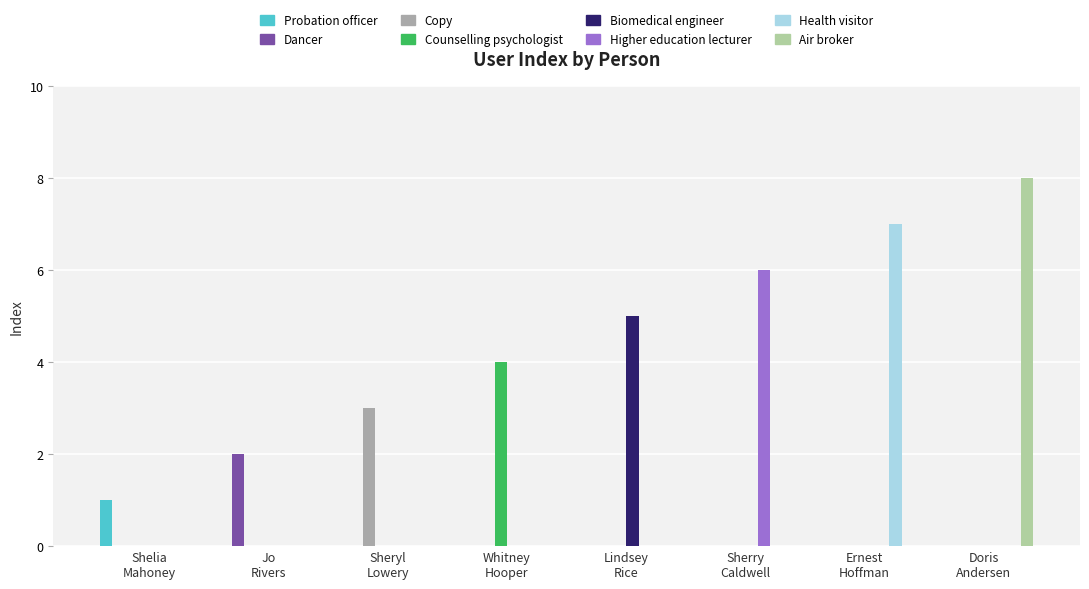

What is the greatest value displayed?

8